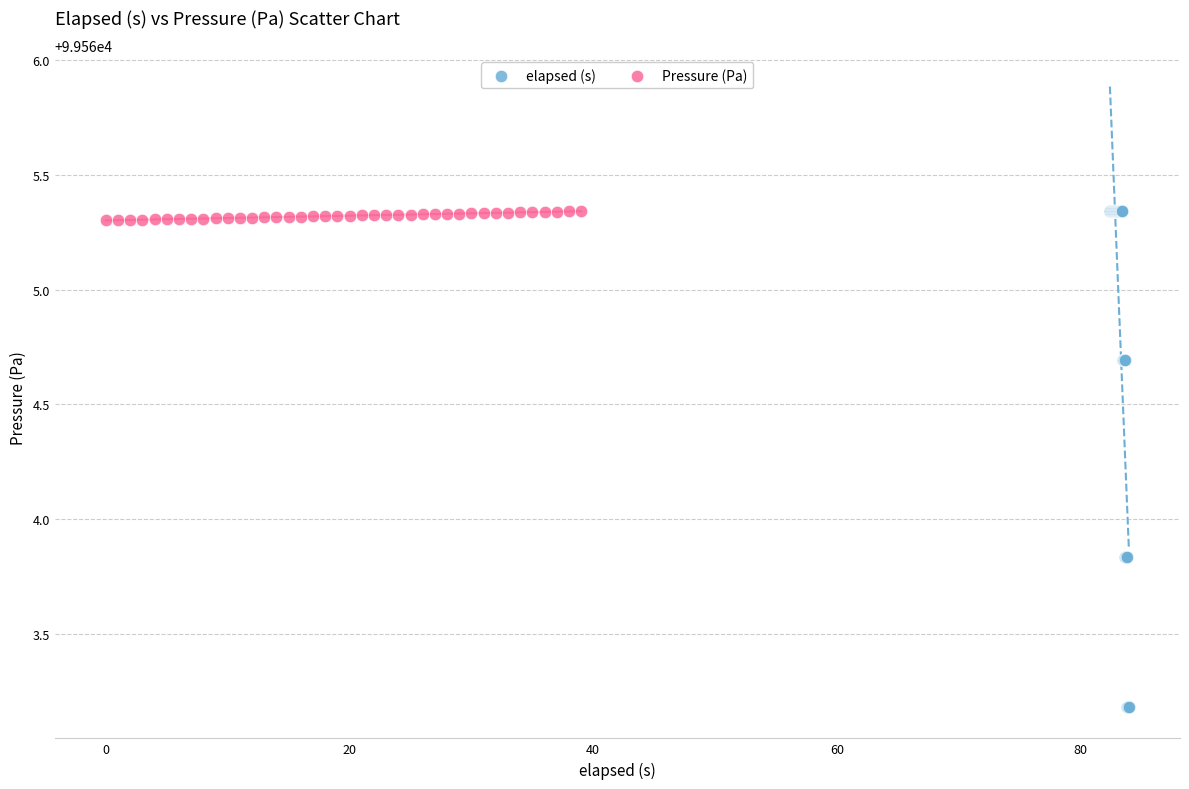

Which series has the widest spread of Y values?

elapsed (s)